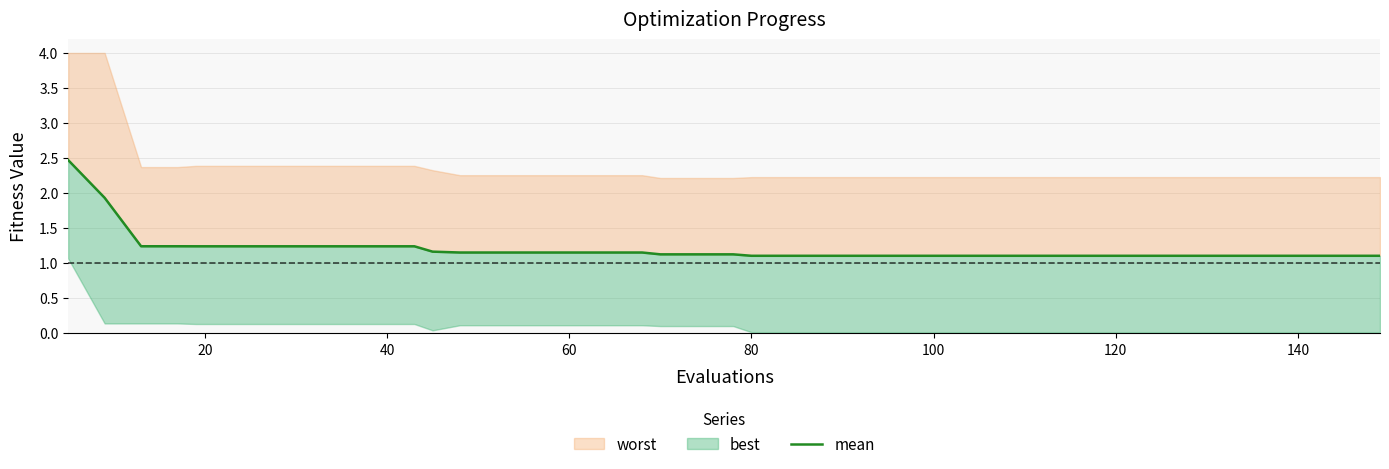

The chart shows a value of 1.7 at 24. True or false?

False